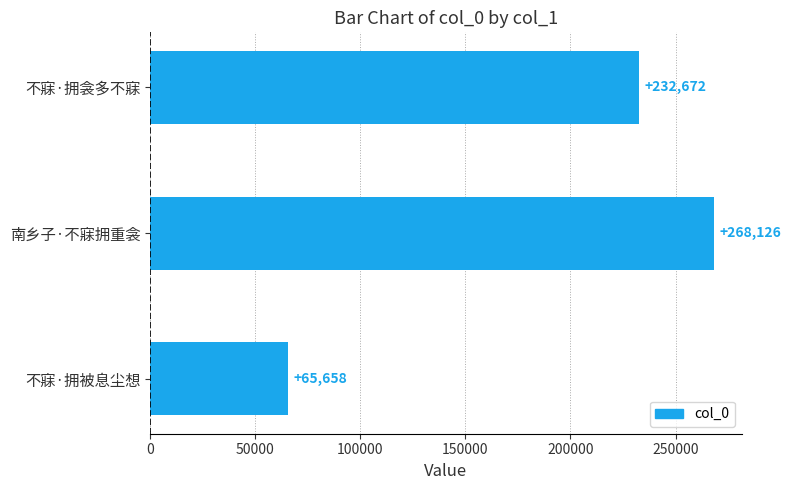

The chart shows a value of 268126 at 南乡子·不寐拥重衾. True or false?

True